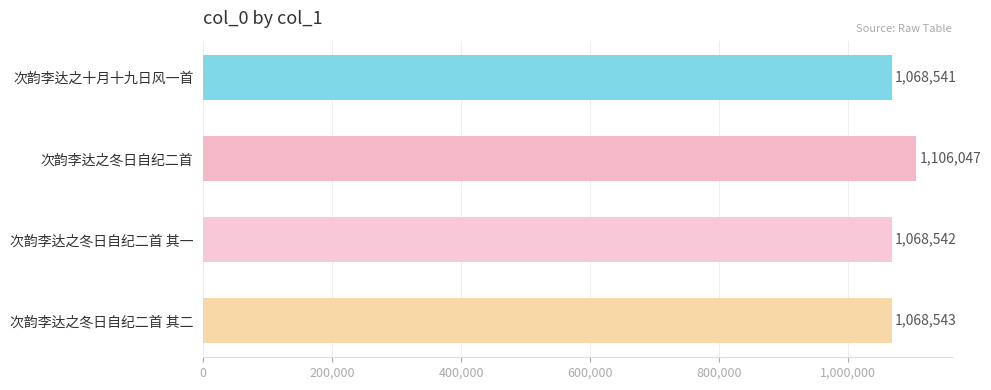

What is the difference between the maximum and minimum values?

37506